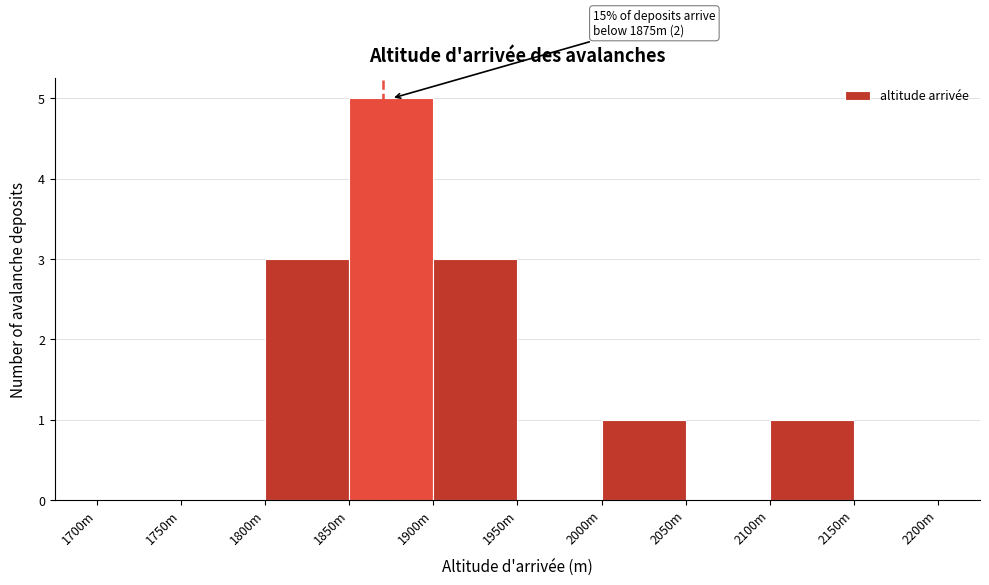

Reading left to right, list all the values displayed in this chart.

1700m=0	1750m=0	1800m=3	1850m=5	1900m=3	1950m=0	2000m=1	2050m=0	2100m=1	2150m=0